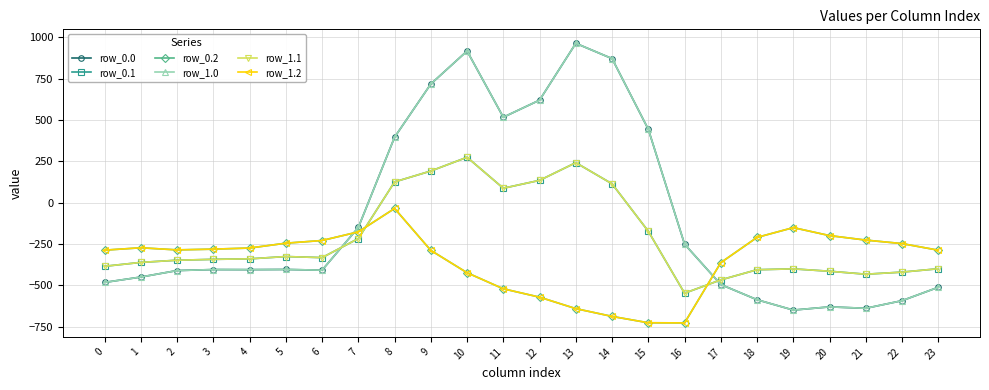

Is it true that row_1.0 equals -1021.5 at 21?

False